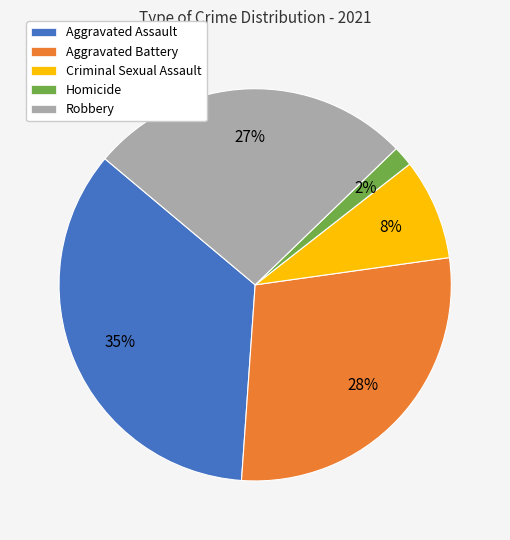

True or false: Robbery accounts for 18% of the total.

False